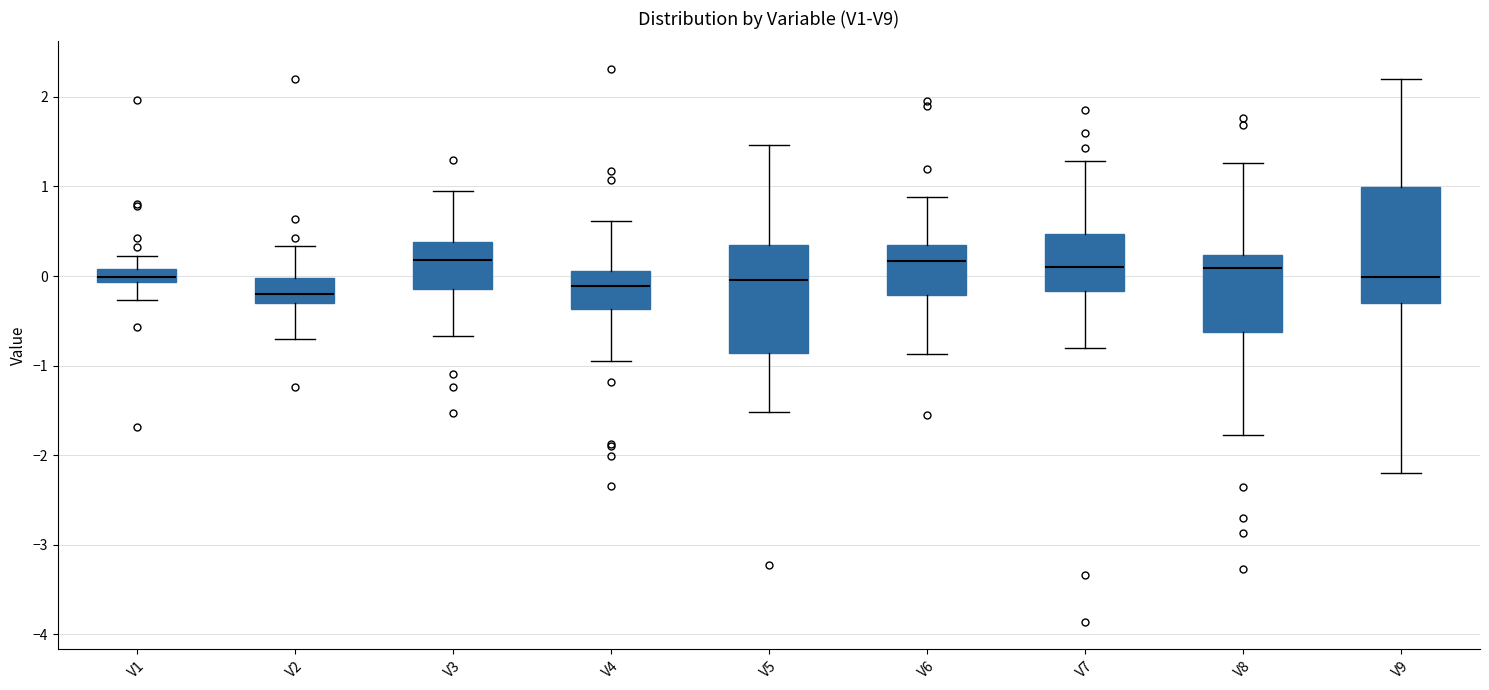

Reading left to right, transcribe this box plot: for each box, give where its median line is, the range the box spans, and where its two whiskers end, as read against the y-axis. The values are not printed on the chart, so give them approximately, as read against the axis.

V1: median 0.0, box -0.1 to 0.1, whiskers -0.3 to 0.2
V2: median -0.2, box -0.3 to 0.0, whiskers -0.7 to 0.3
V3: median 0.2, box -0.1 to 0.4, whiskers -0.7 to 1.0
V4: median -0.1, box -0.4 to 0.1, whiskers -0.9 to 0.6
V5: median 0.0, box -0.9 to 0.4, whiskers -1.5 to 1.5
V6: median 0.2, box -0.2 to 0.3, whiskers -0.9 to 0.9
V7: median 0.1, box -0.2 to 0.5, whiskers -0.8 to 1.3
V8: median 0.1, box -0.6 to 0.2, whiskers -1.8 to 1.3
V9: median 0.0, box -0.3 to 1.0, whiskers -2.2 to 2.2